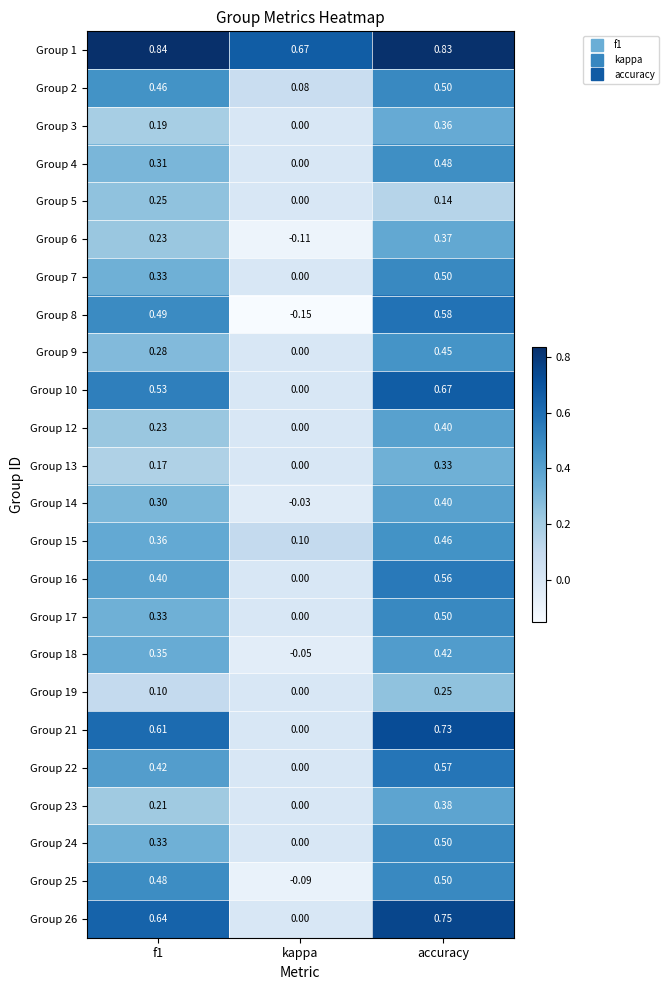

At which label is Group 21 closest to 0?

kappa